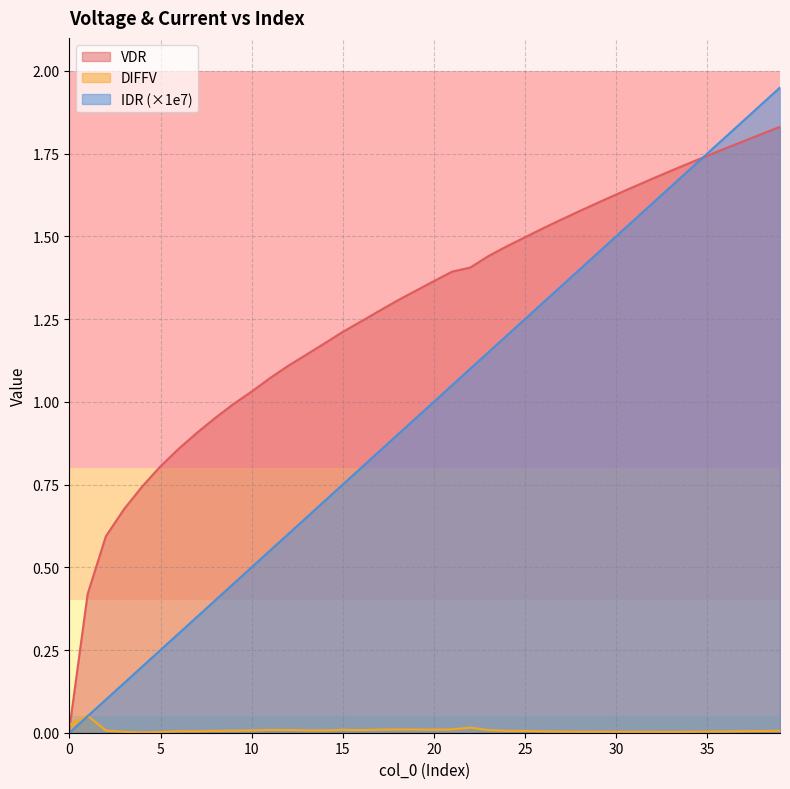

Reading left to right, what are all the values shown in this chart?

VDR: 0=0.0	1=0.4	2=0.6	3=0.7	4=0.7	5=0.8	6=0.9	7=0.9	8=1.0	9=1.0	10=1.0	11=1.1	12=1.1	13=1.1	14=1.2	15=1.2	16=1.2	17=1.3	18=1.3	19=1.3	20=1.4	21=1.4	22=1.4	23=1.4	24=1.5	25=1.5	26=1.5	27=1.6	28=1.6	29=1.6	30=1.6	31=1.7	32=1.7	33=1.7	34=1.7	35=1.7	36=1.8	37=1.8	38=1.8	39=1.8
DIFFV: 0=0.0	1=0.1	2=0.0	3=0.0	4=0.0	5=0.0	6=0.0	7=0.0	8=0.0	9=0.0	10=0.0	11=0.0	12=0.0	13=0.0	14=0.0	15=0.0	16=0.0	17=0.0	18=0.0	19=0.0	20=0.0	21=0.0	22=0.0	23=0.0	24=0.0	25=0.0	26=0.0	27=0.0	28=0.0	29=0.0	30=0.0	31=0.0	32=0.0	33=0.0	34=0.0	35=0.0	36=0.0	37=0.0	38=0.0	39=0.0
IDR: 0=0.0	1=0.1	2=0.1	3=0.1	4=0.2	5=0.2	6=0.3	7=0.4	8=0.4	9=0.5	10=0.5	11=0.6	12=0.6	13=0.7	14=0.7	15=0.8	16=0.8	17=0.8	18=0.9	19=1.0	20=1.0	21=1.1	22=1.1	23=1.1	24=1.2	25=1.2	26=1.3	27=1.4	28=1.4	29=1.4	30=1.5	31=1.6	32=1.6	33=1.7	34=1.7	35=1.8	36=1.8	37=1.9	38=1.9	39=2.0